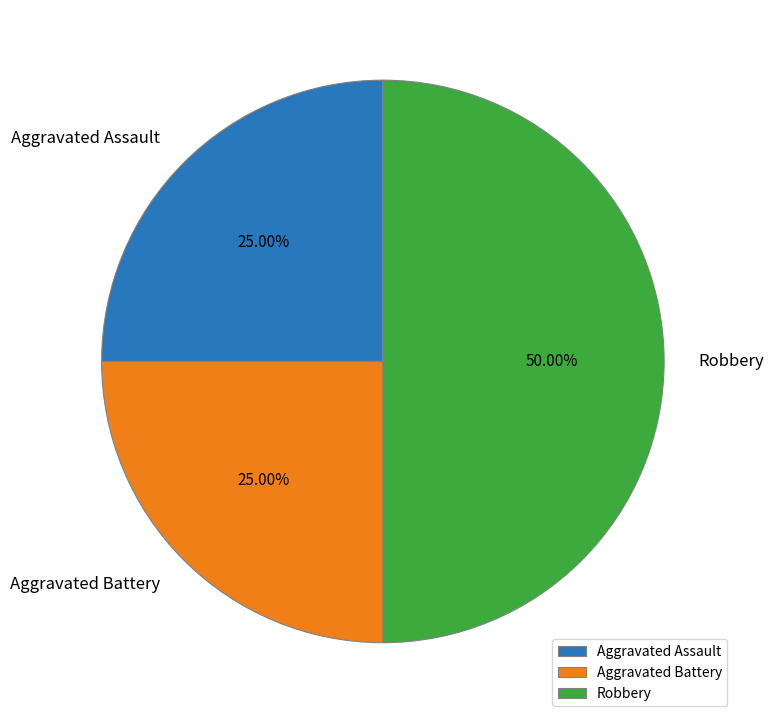

Is Aggravated Battery the majority of the pie?

No